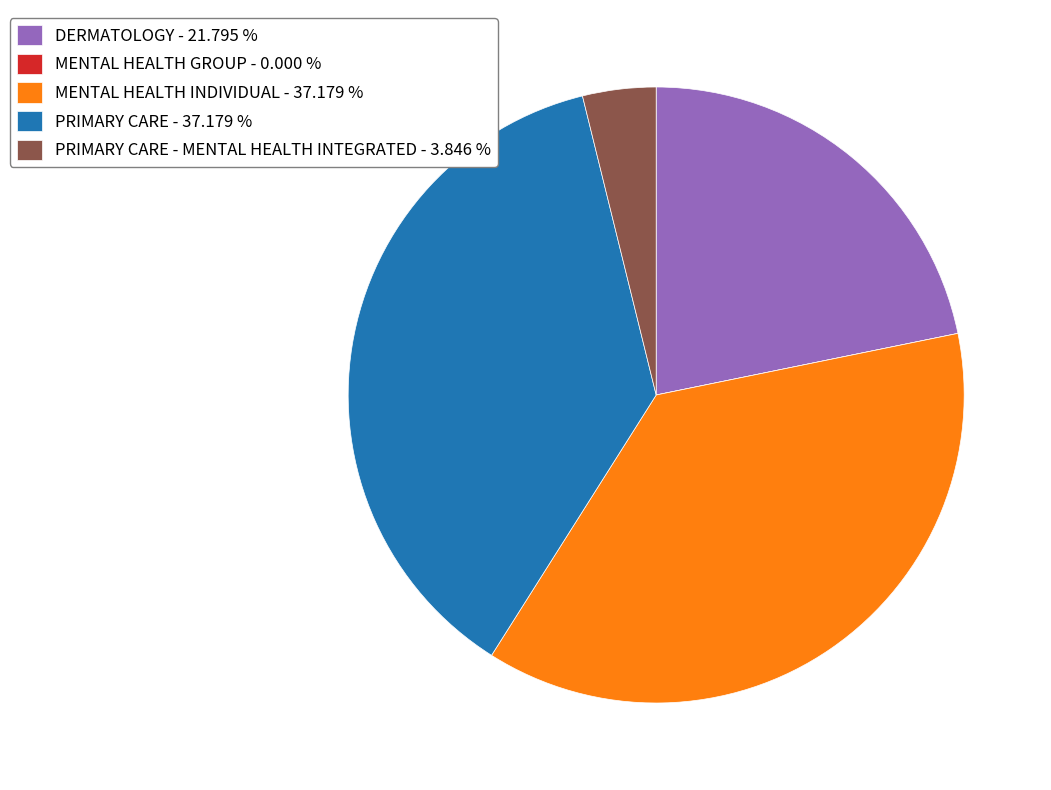

Which has a higher value, MENTAL HEALTH INDIVIDUAL - 37.179 % or PRIMARY CARE - MENTAL HEALTH INTEGRATED - 3.846 %?

MENTAL HEALTH INDIVIDUAL - 37.179 %